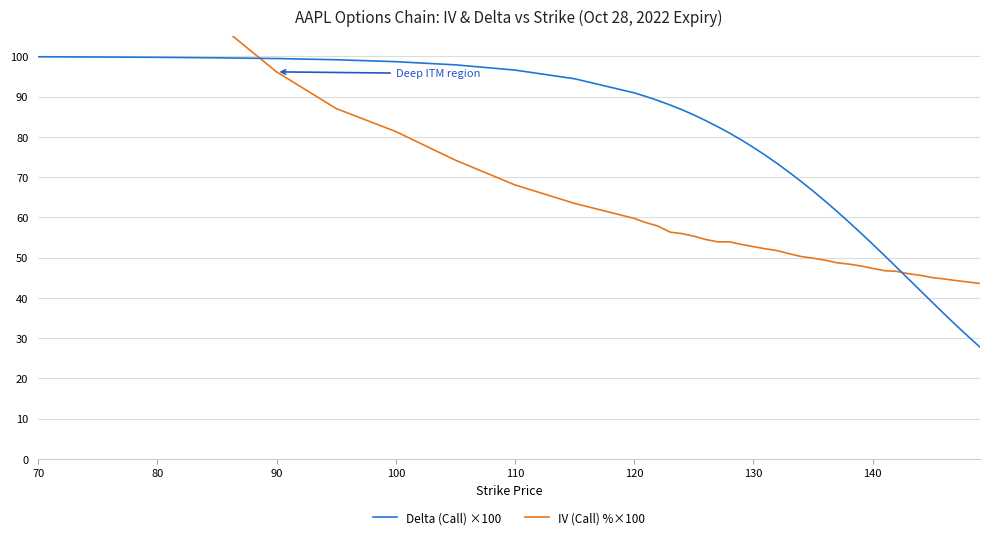

How many distinct data groups are displayed?

2